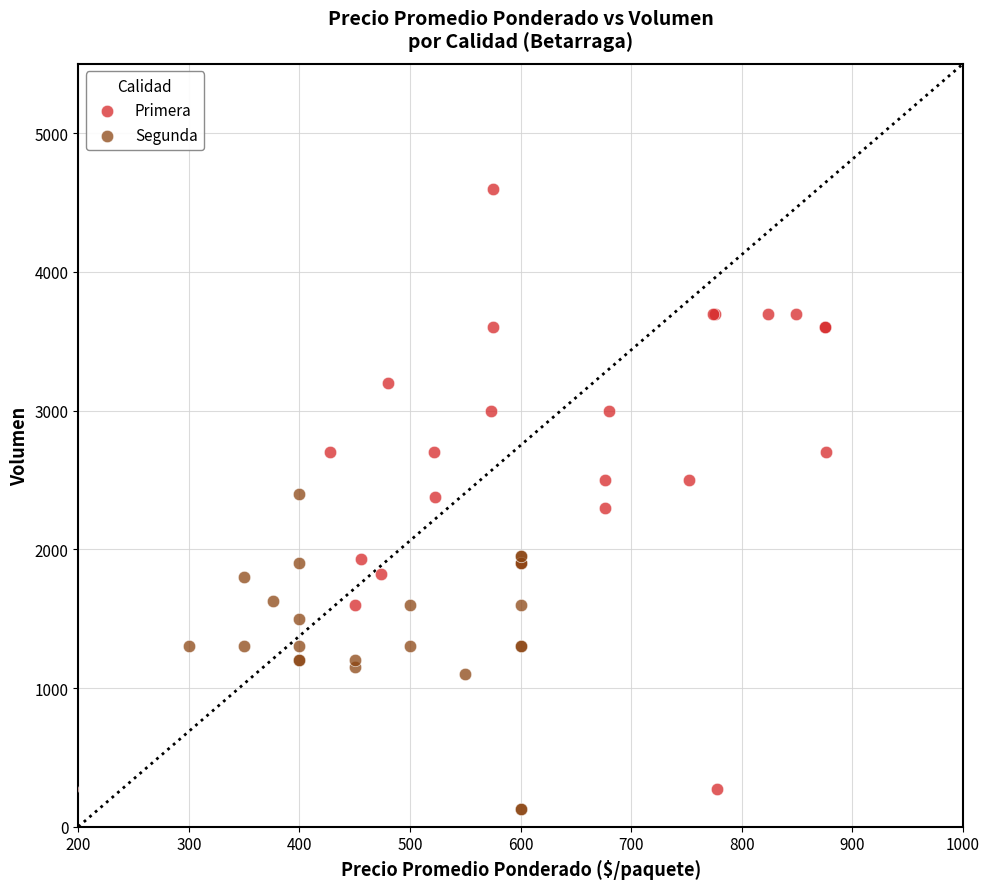

Which series has the widest spread of Y values?

Primera